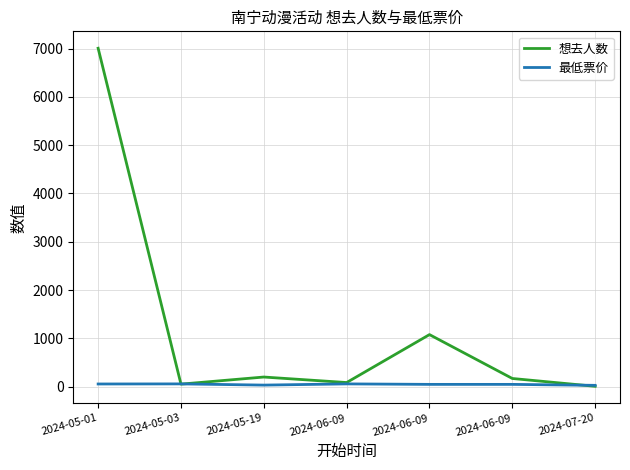

How many values in the 最低票价 series are below 50?

2